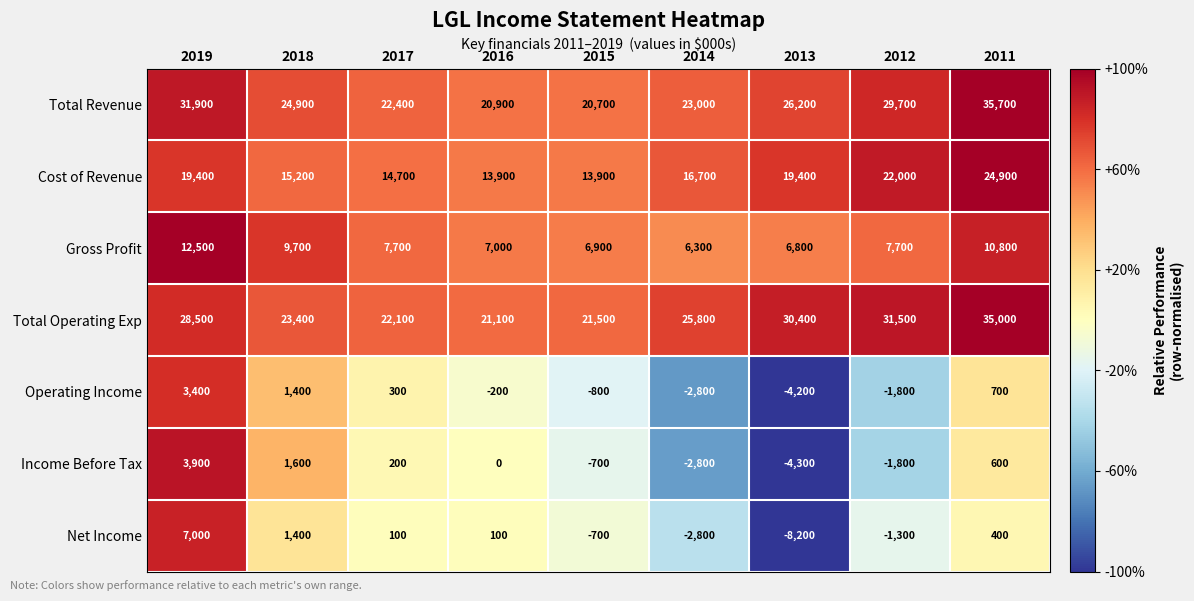

At how many categories does at least one series exceed 0?

9